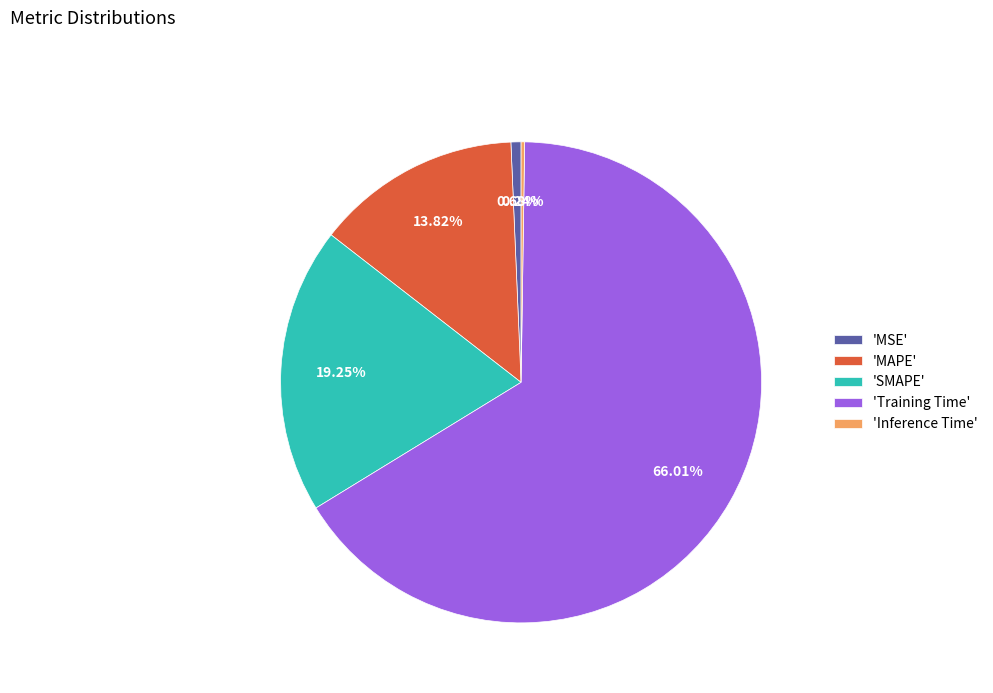

Is the sum of 'Training Time' and 'MSE' greater than half?

Yes